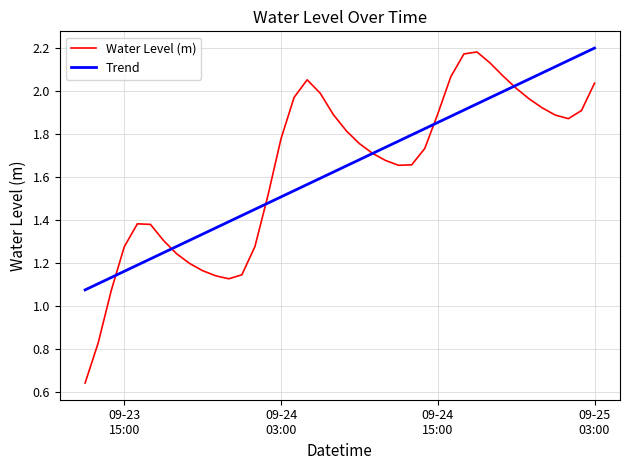

Which series has the widest spread of values?

Water Level (m)